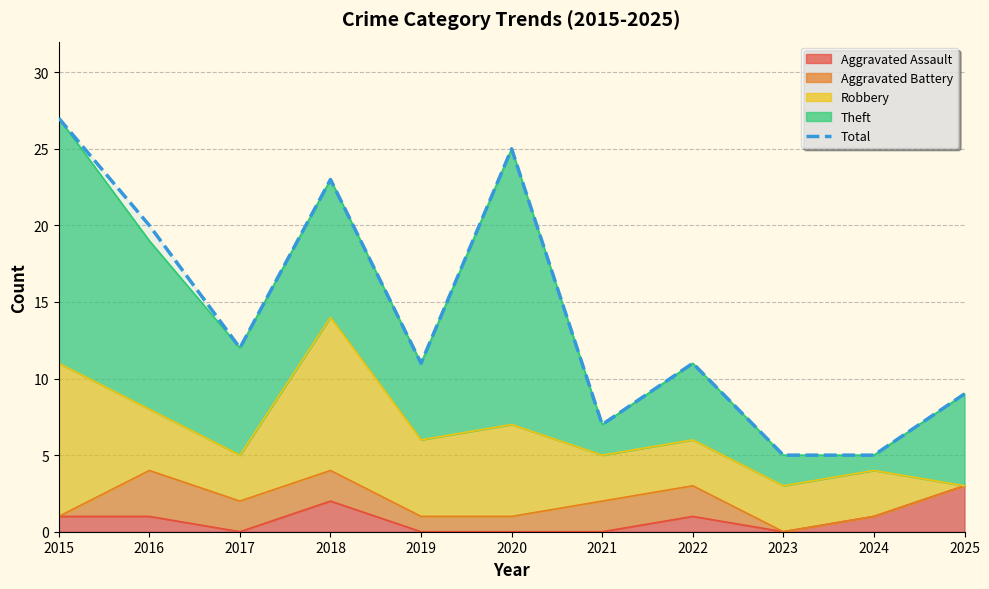

What is the maximum value shown in the chart?

27